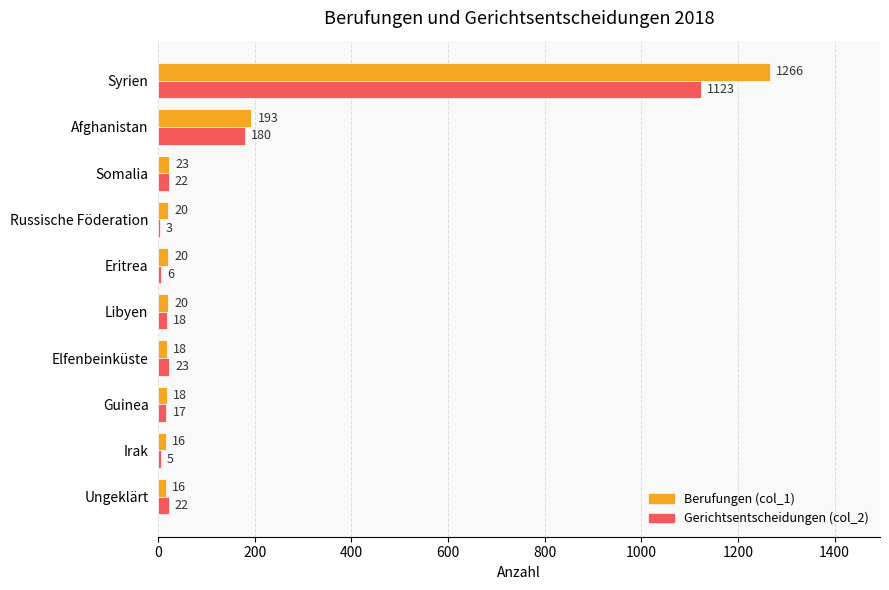

What value does the Berufungen (col_1) series have at Afghanistan?

193